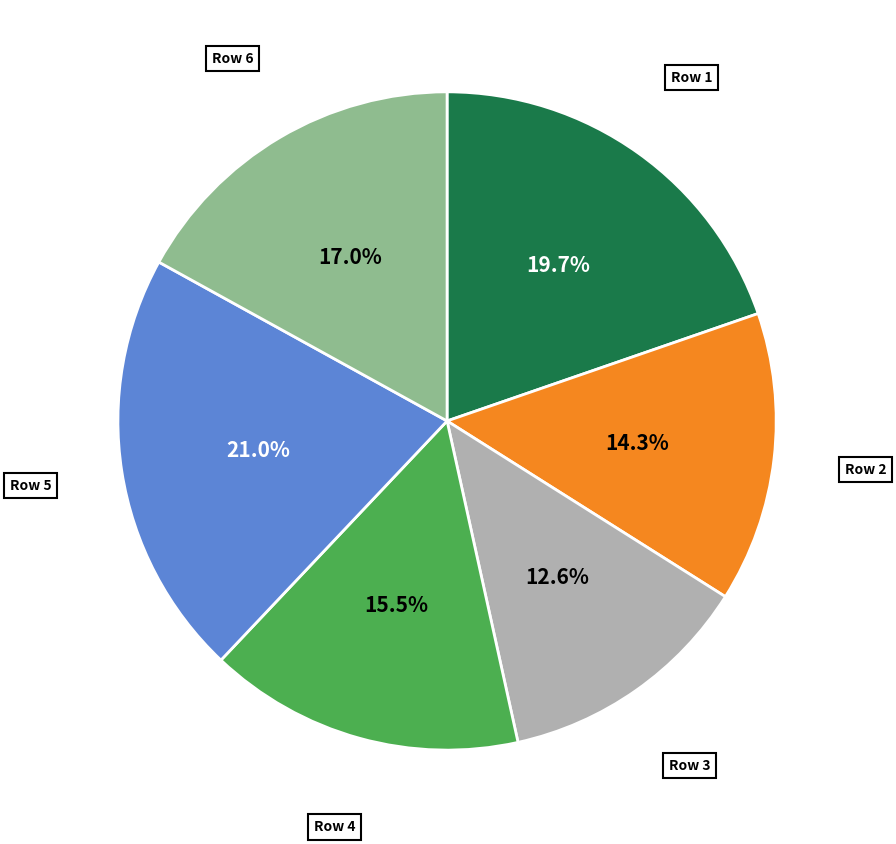

Does any single category account for the majority?

No